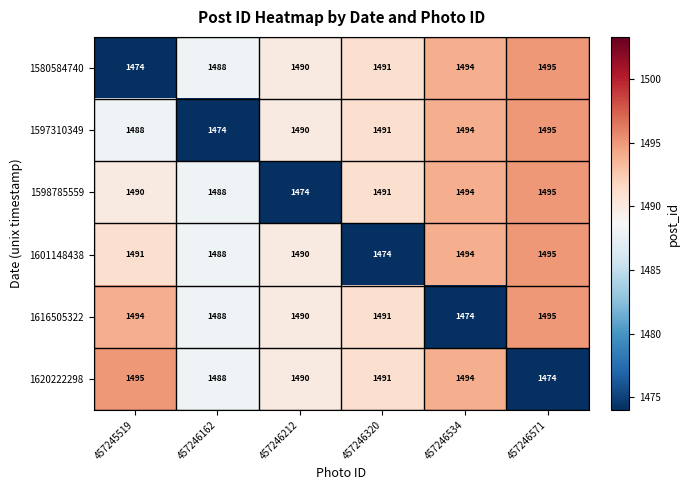

At which label is 1598785559 closest to 1484?

457246162